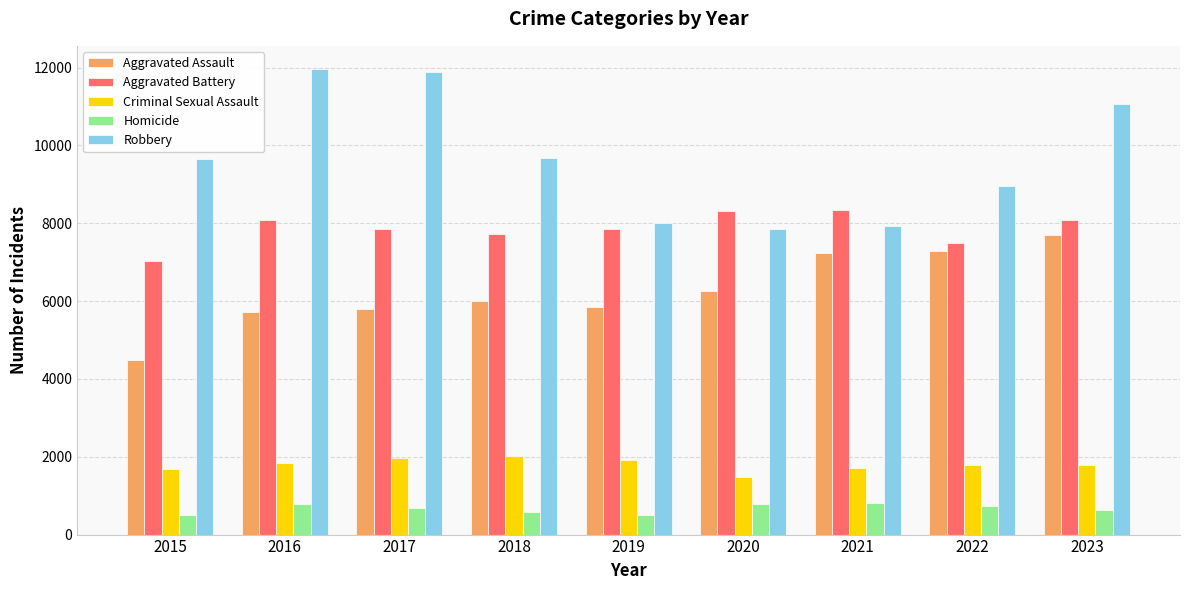

Where is Robbery nearest to the value 9907?

2018